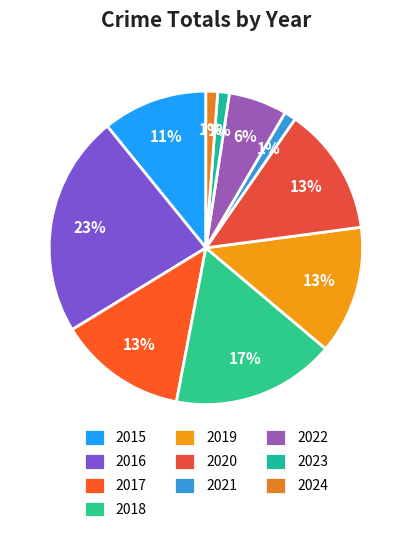

Which has a higher value, 2017 or 2018?

2018